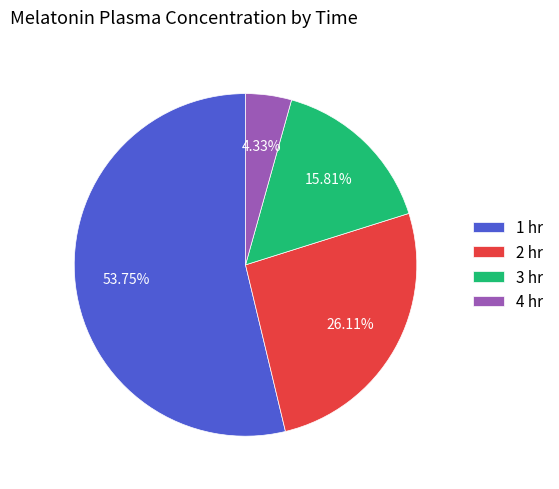

What percentage is NOT represented by 2 hr?

73.9%